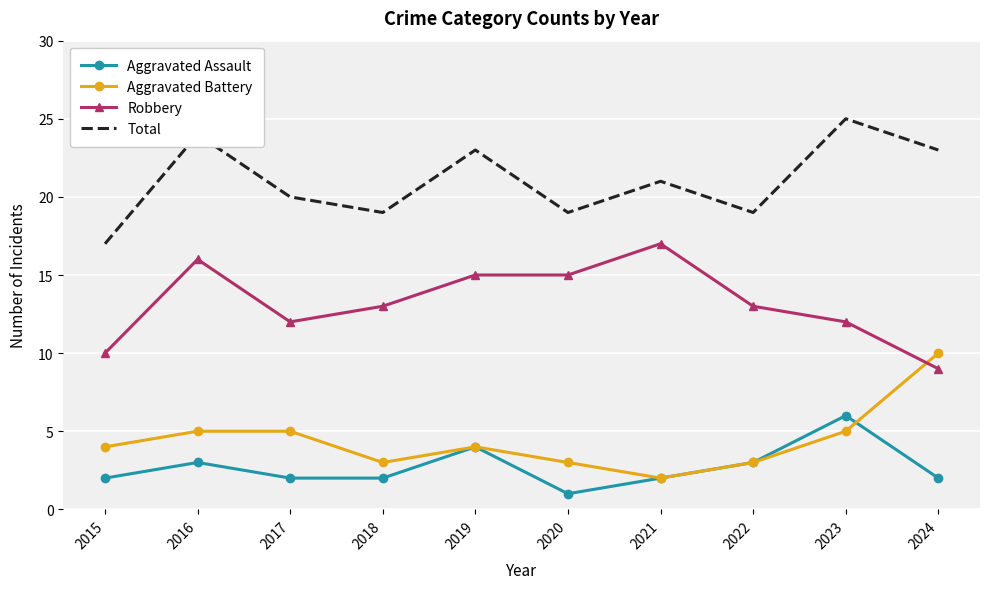

What is the difference between the highest and lowest values at 2018?

17